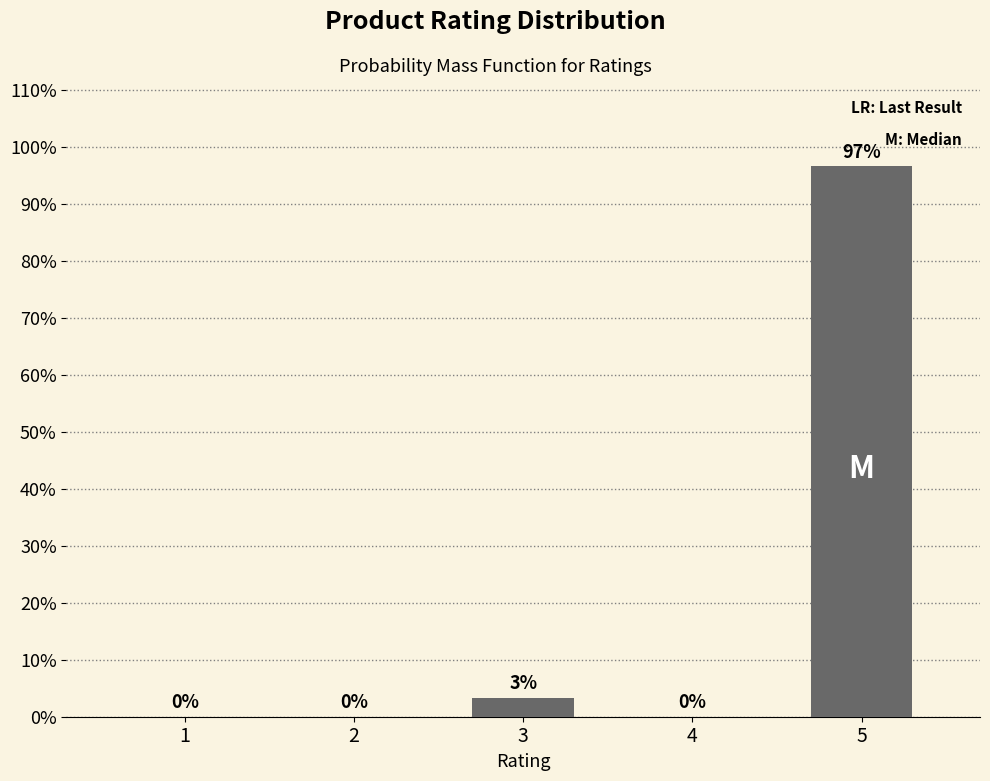

What is the greatest value displayed?

96.7